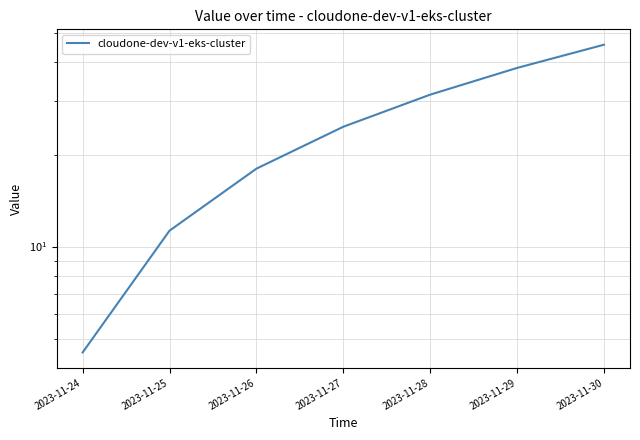

Count the number of data series in this chart.

1